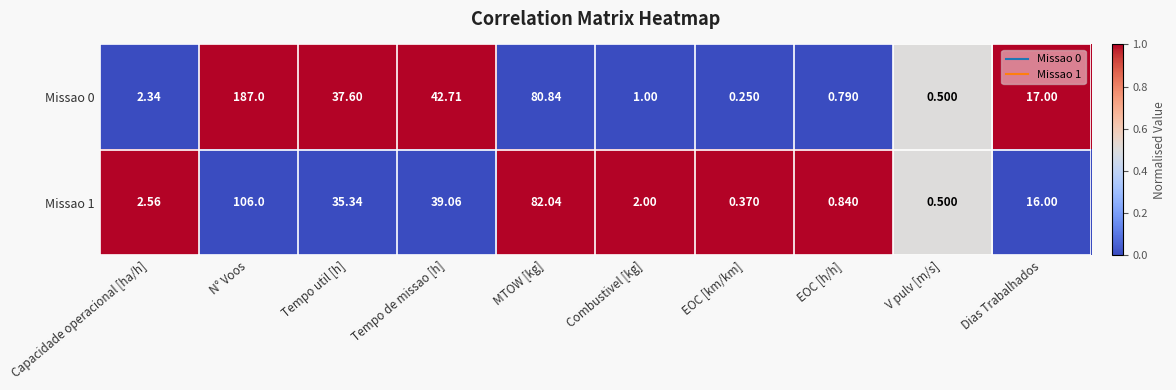

Count the number of categories in the chart.

10